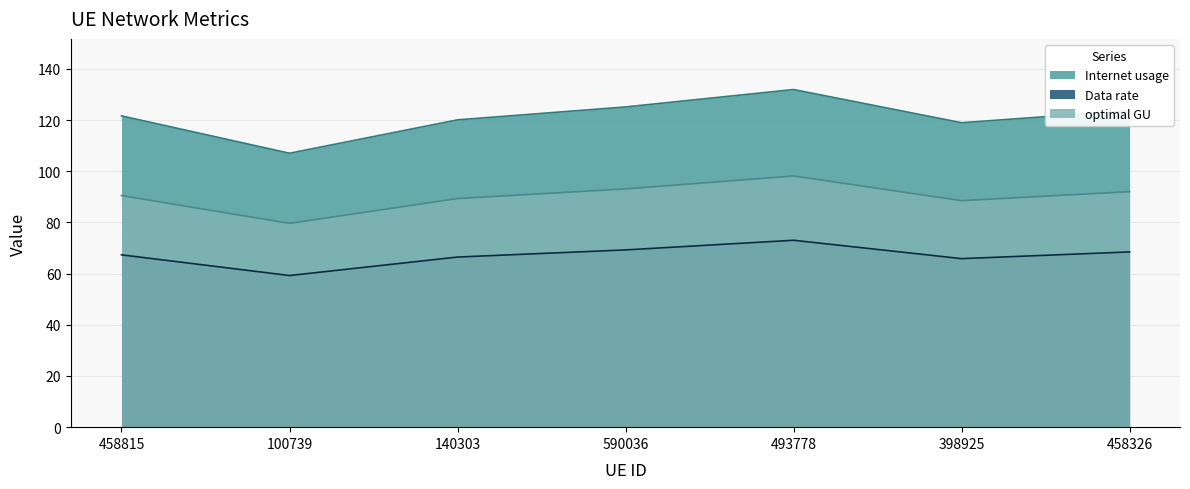

What are all the series names shown in the legend?

Internet usage, Data rate, optimal GU